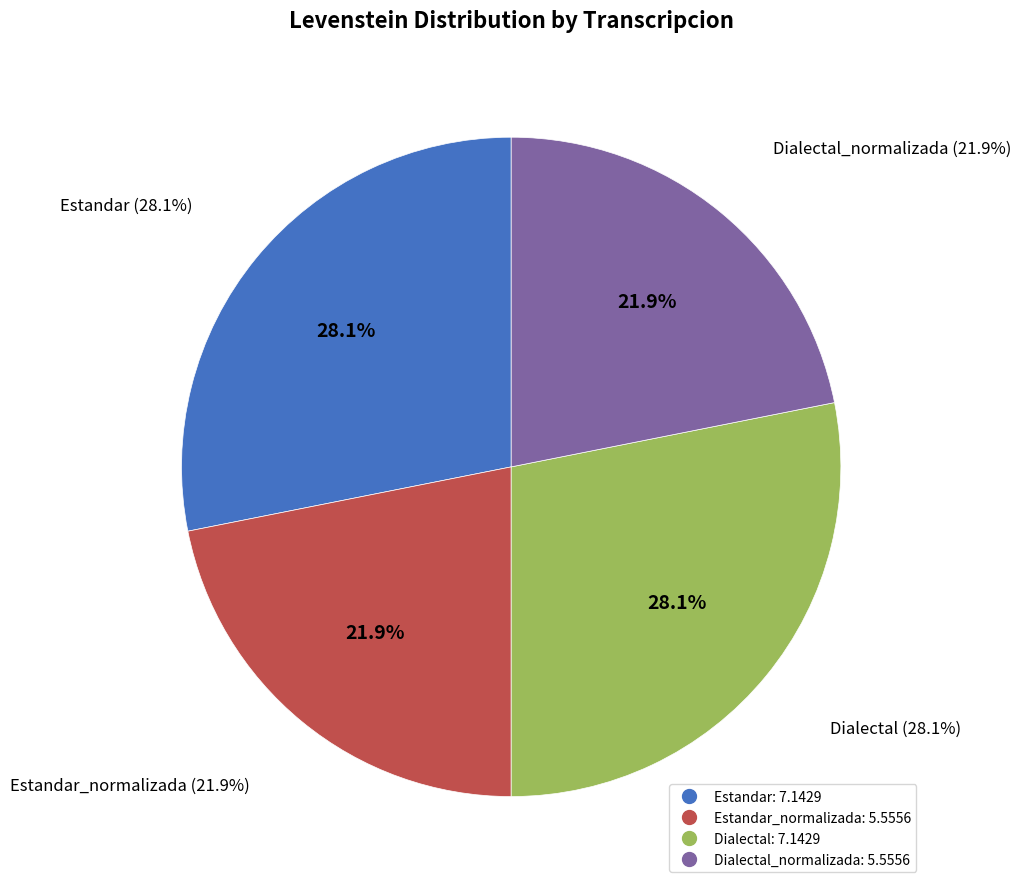

Which slice is the smallest?

Estandar_normalizada